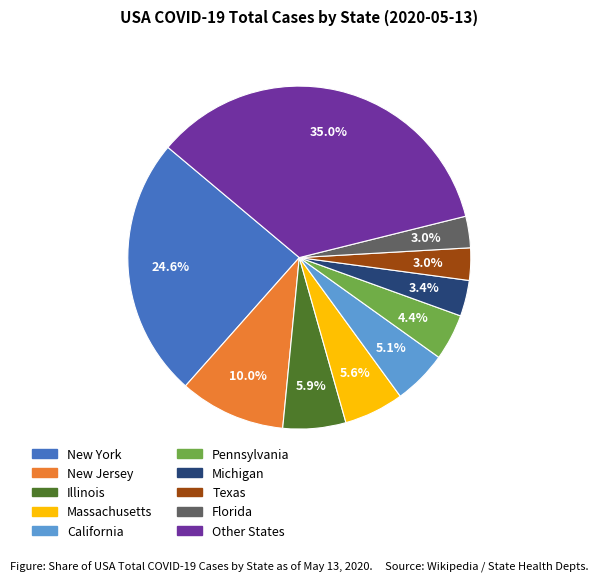

How many segments does this pie chart have?

10